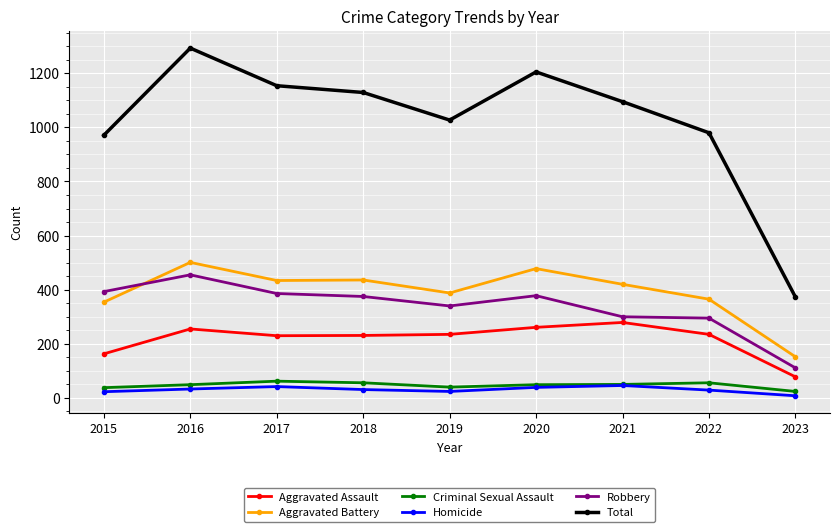

What is the spread (max minus min) of values at 2016?

1260